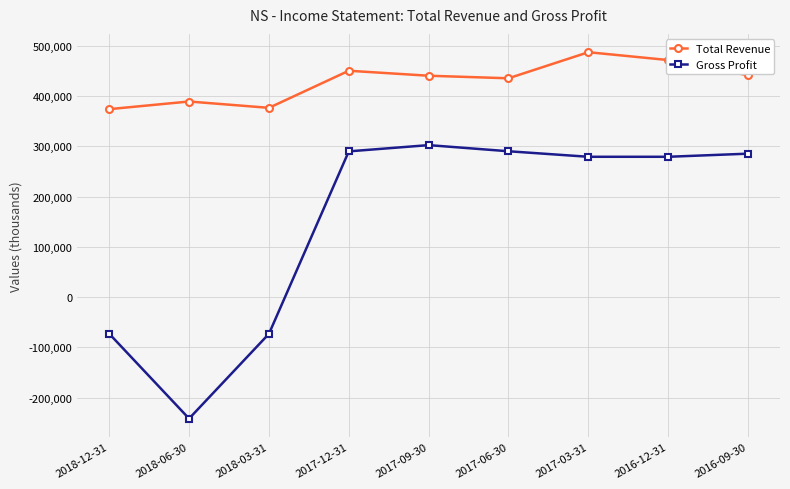

Which series has the largest total across all categories?

Total Revenue